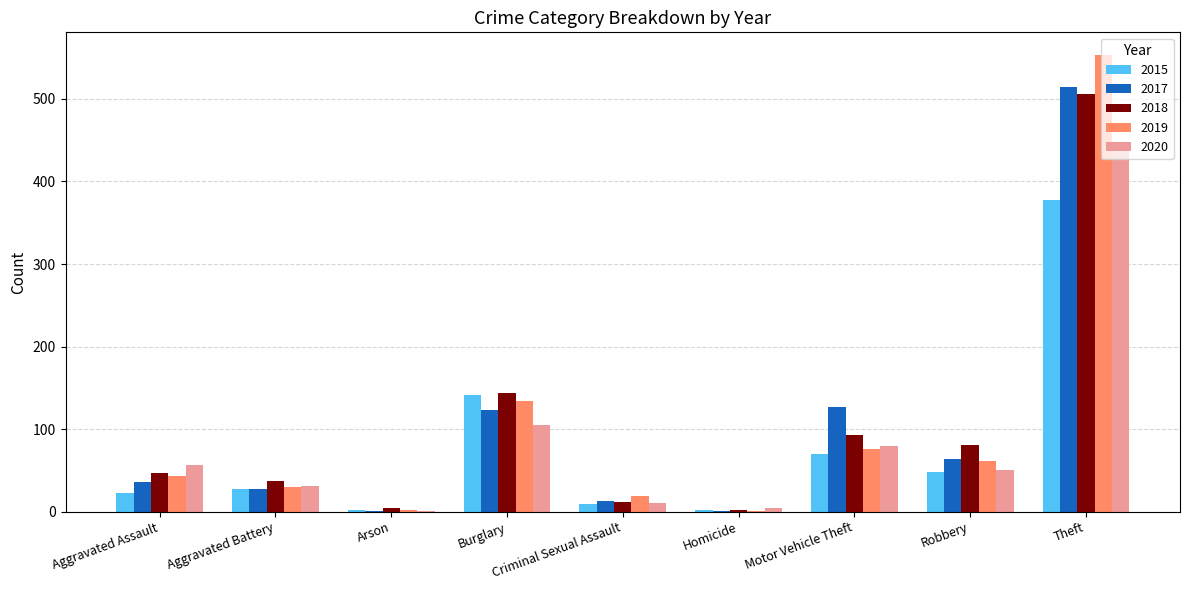

The value of 2018 at Aggravated Battery is 37. True or false?

True